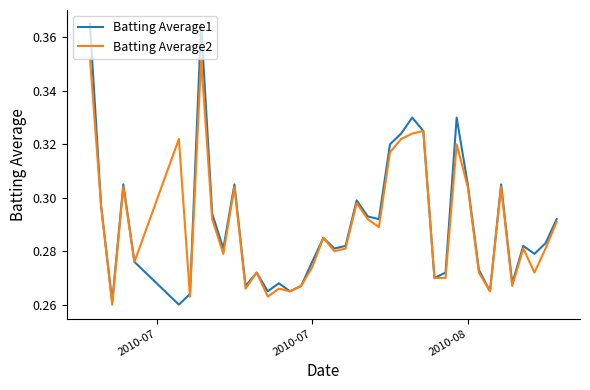

Which series has the widest spread of values?

Batting Average1